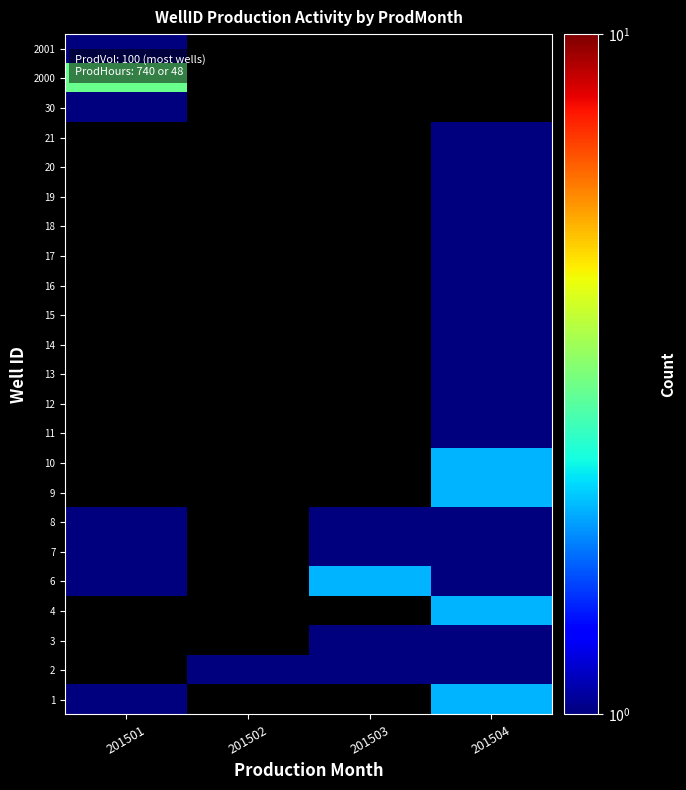

What is the greatest value displayed?

3.0